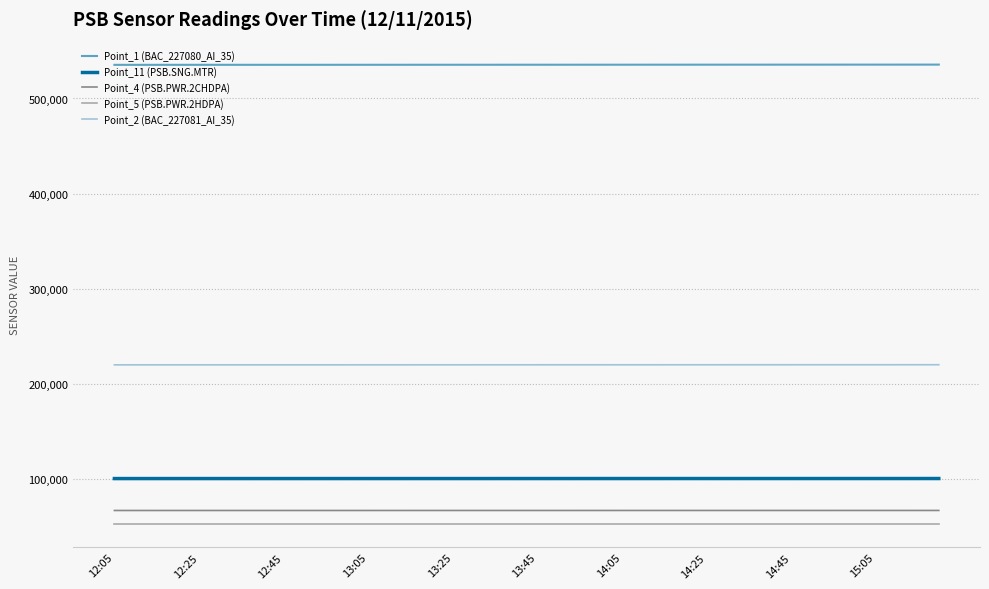

Which series has the largest total across all categories?

Point_1 (BAC_227080_AI_35)